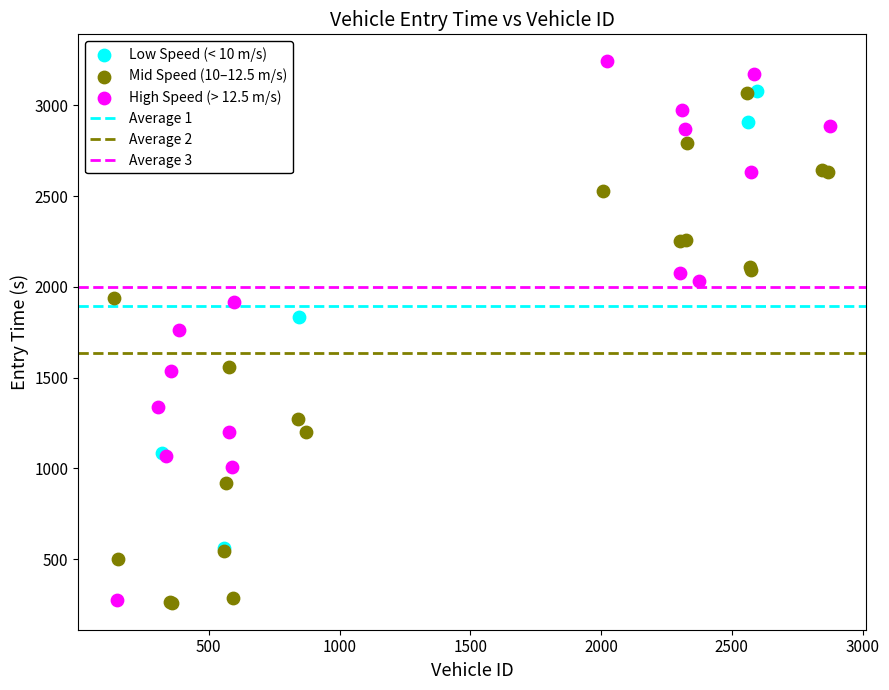

Which series reaches the maximum Y coordinate?

High Speed (> 12.5 m/s)